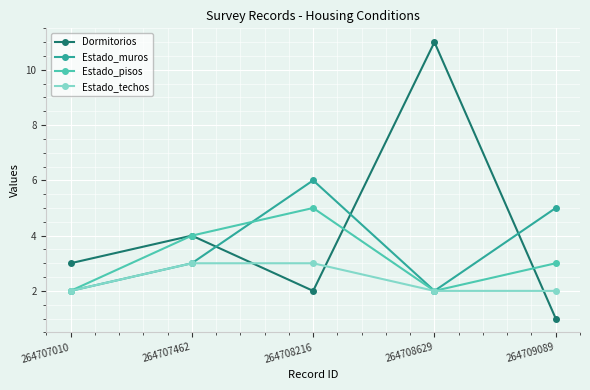

List the series in order of their overall mean, highest first.

Dormitorios, Estado_muros, Estado_pisos, Estado_techos